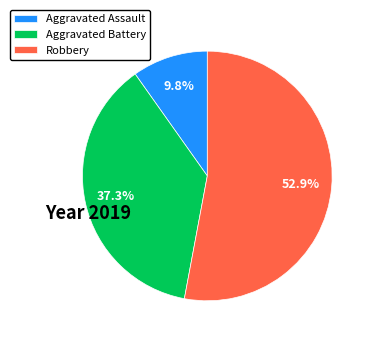

Which category accounts for the majority?

Robbery